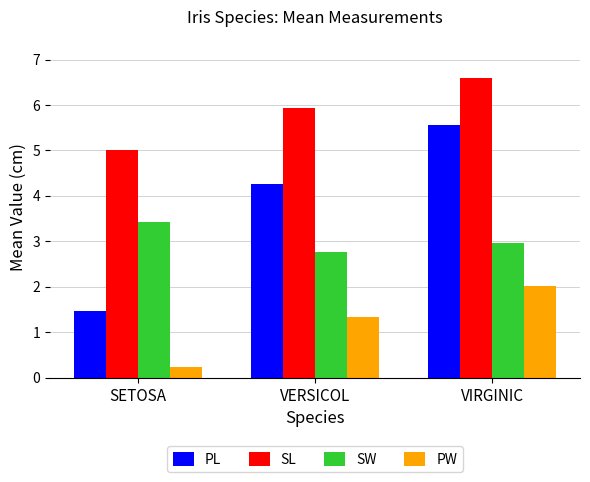

Reading left to right, what are all the values shown in this chart?

PL: SETOSA=1.5	VERSICOL=4.3	VIRGINIC=5.6
SL: SETOSA=5.0	VERSICOL=5.9	VIRGINIC=6.6
SW: SETOSA=3.4	VERSICOL=2.8	VIRGINIC=3.0
PW: SETOSA=0.2	VERSICOL=1.3	VIRGINIC=2.0